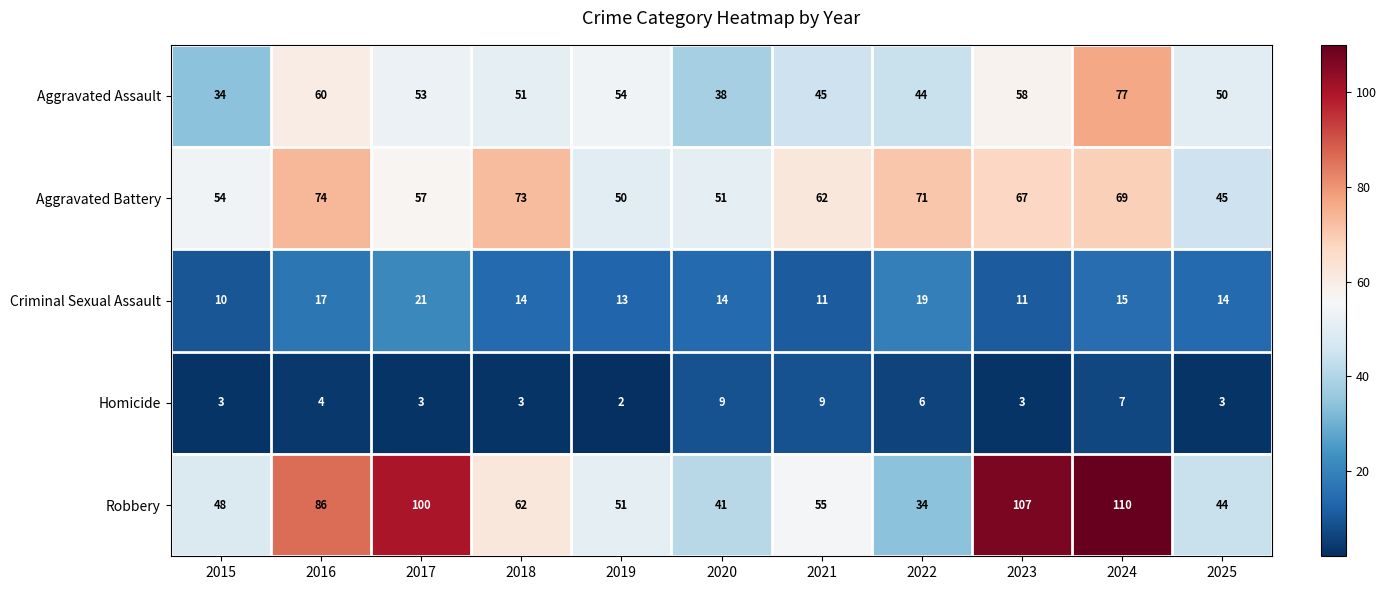

What value does the Aggravated Battery series have at 2021?

62